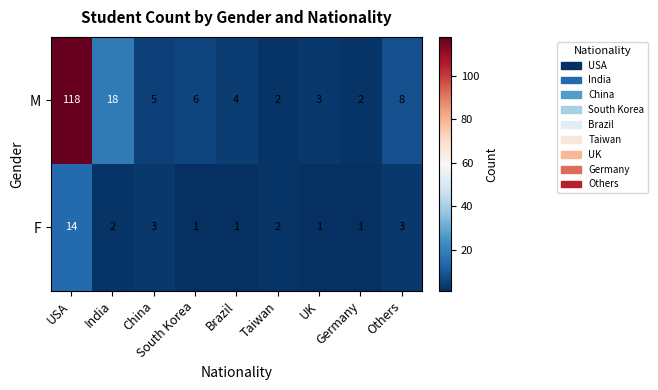

Which category has the highest value in the M series?

USA